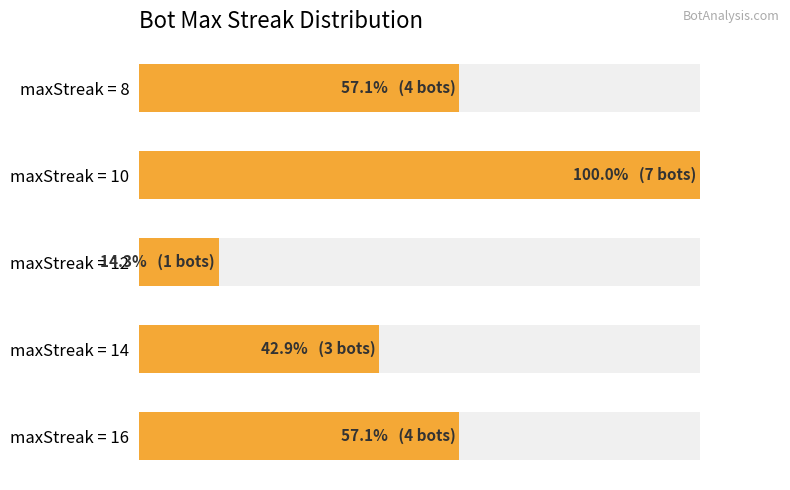

What is the minimum value shown in the chart?

1